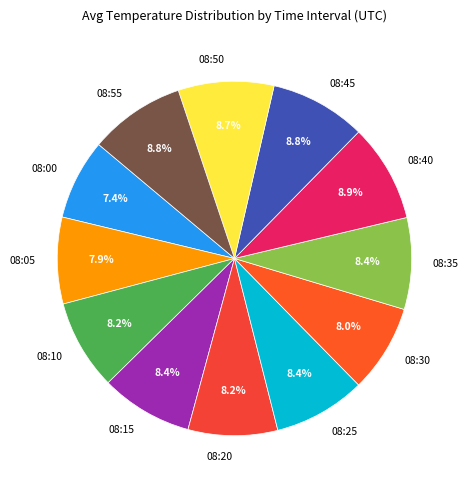

Is 08:00 the majority of the pie?

No